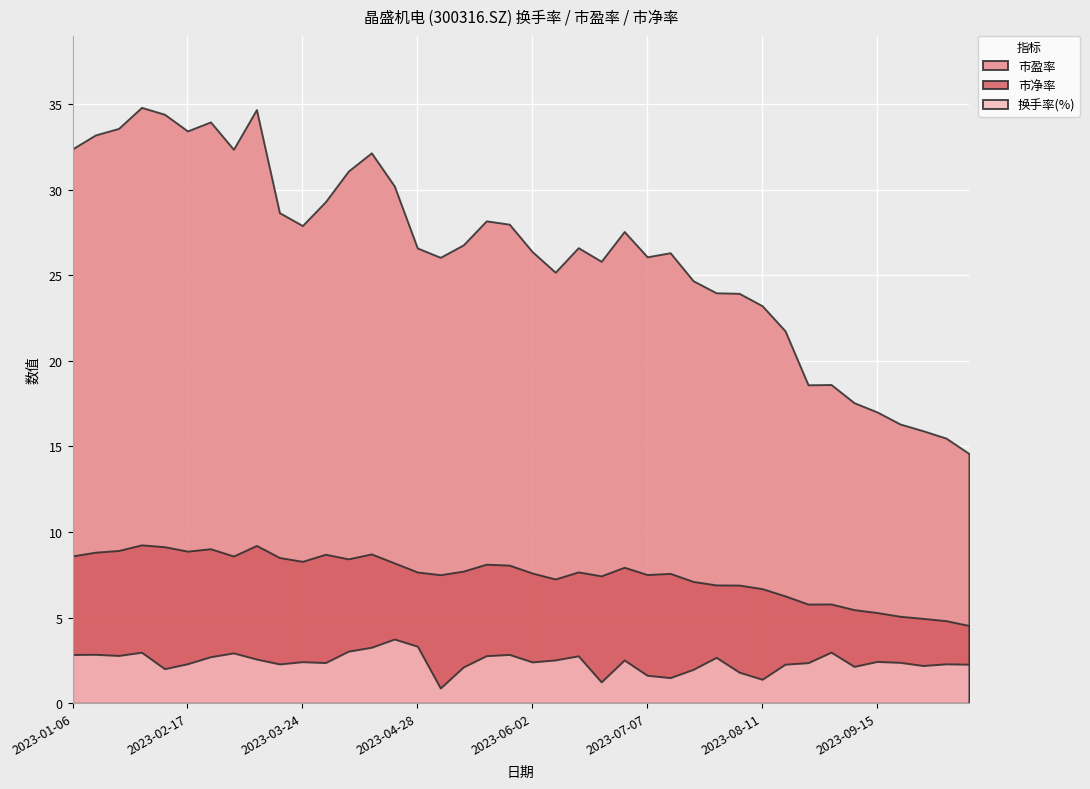

True or false: 市盈率 has more than 2 interior local peaks.

True